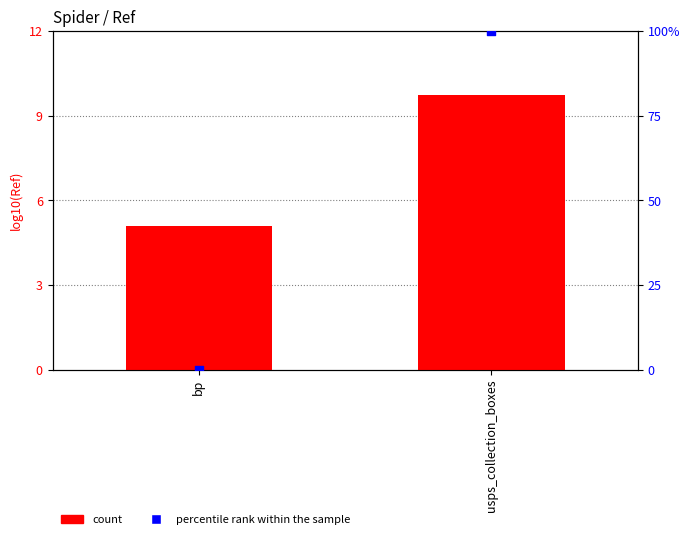

At how many categories does at least one series exceed 52?

1